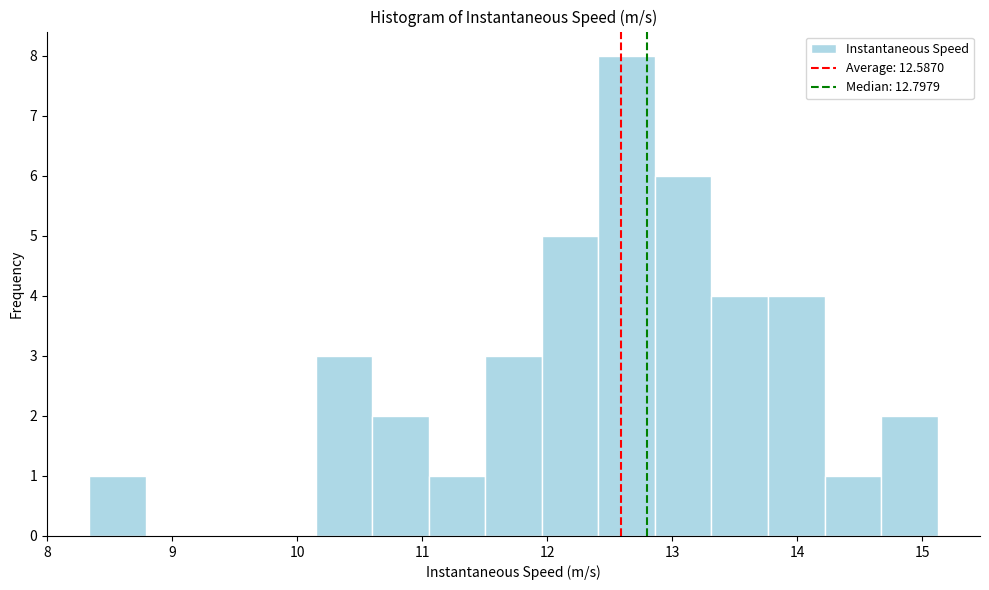

Reading left to right, list every bar in this chart as the range it spans on the x-axis followed by its height. Neither the bar edges nor the heights are printed on the chart, so give them approximately, as read against the axes.

8.3 to 8.8: 1
8.8 to 9.2: 0
9.2 to 9.7: 0
9.7 to 10.1: 0
10.1 to 10.6: 3
10.6 to 11.1: 2
11.1 to 11.5: 1
11.5 to 12.0: 3
12.0 to 12.4: 5
12.4 to 12.9: 8
12.9 to 13.3: 6
13.3 to 13.8: 4
13.8 to 14.2: 4
14.2 to 14.7: 1
14.7 to 15.1: 2